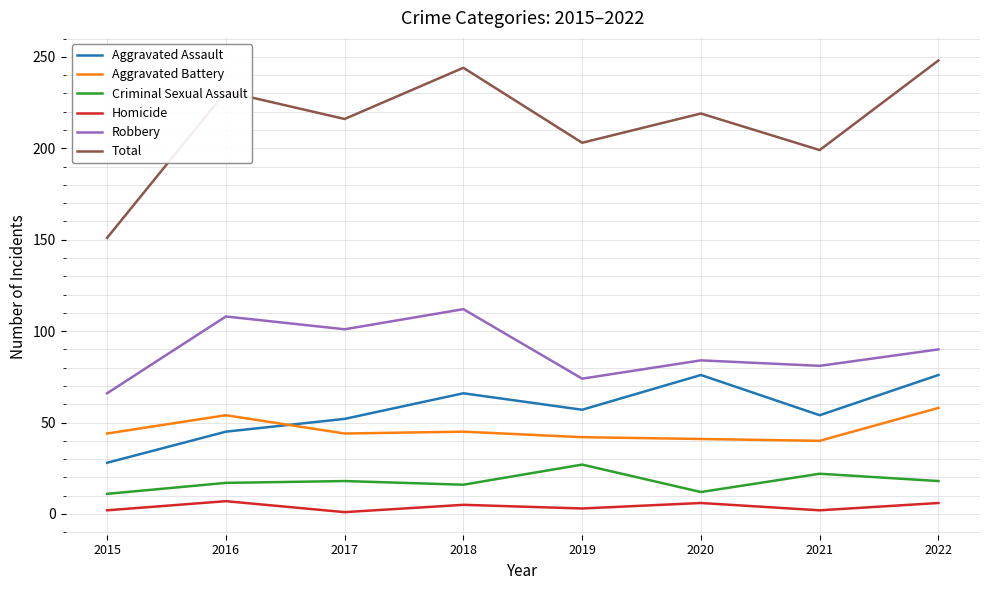

Count the number of data series in this chart.

6